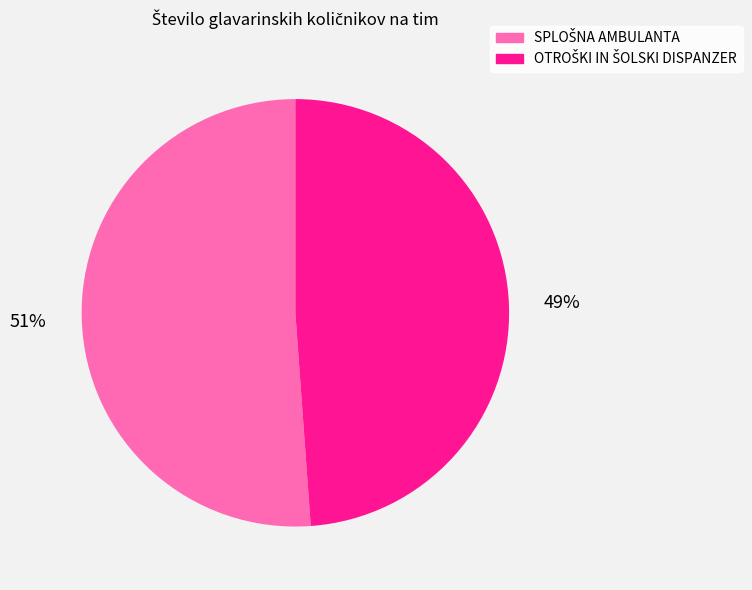

Count the number of slices in the pie.

2